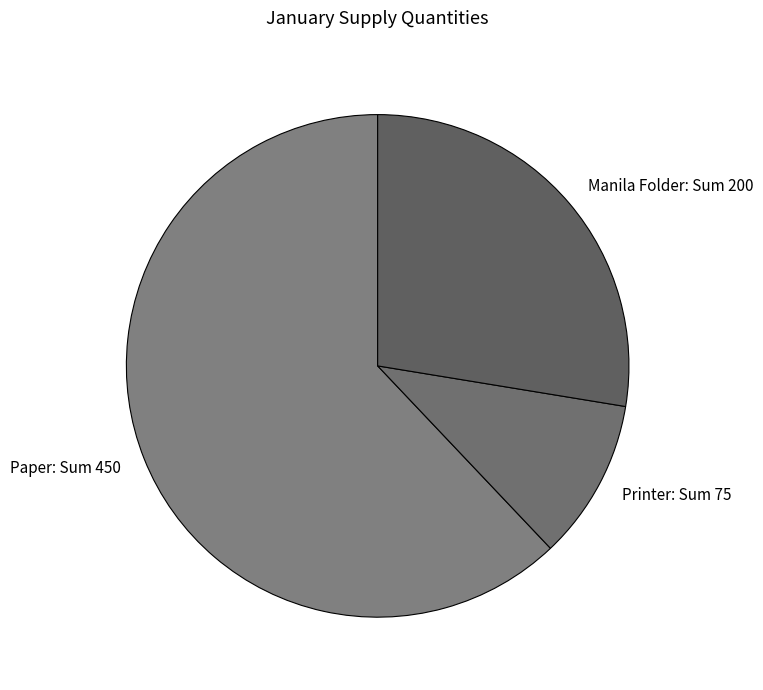

Which has a higher value, Printer or Paper?

Paper